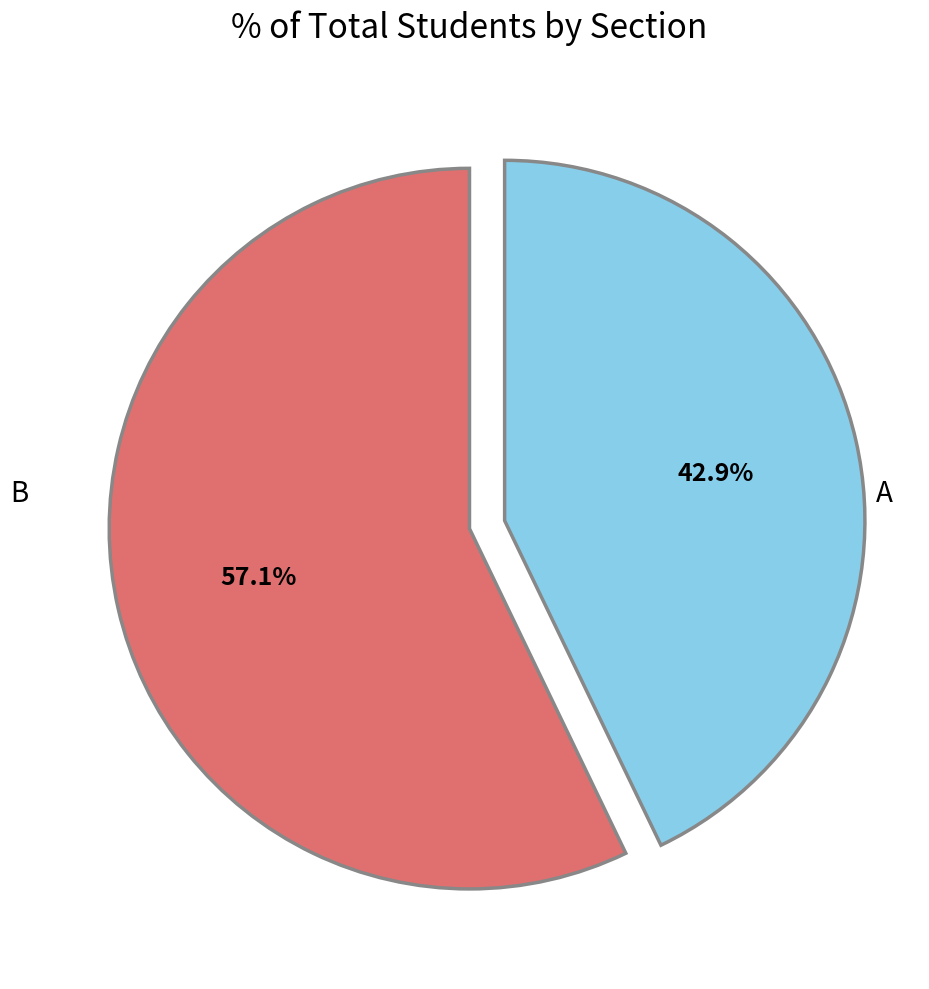

Is the sum of B and A greater than half?

Yes